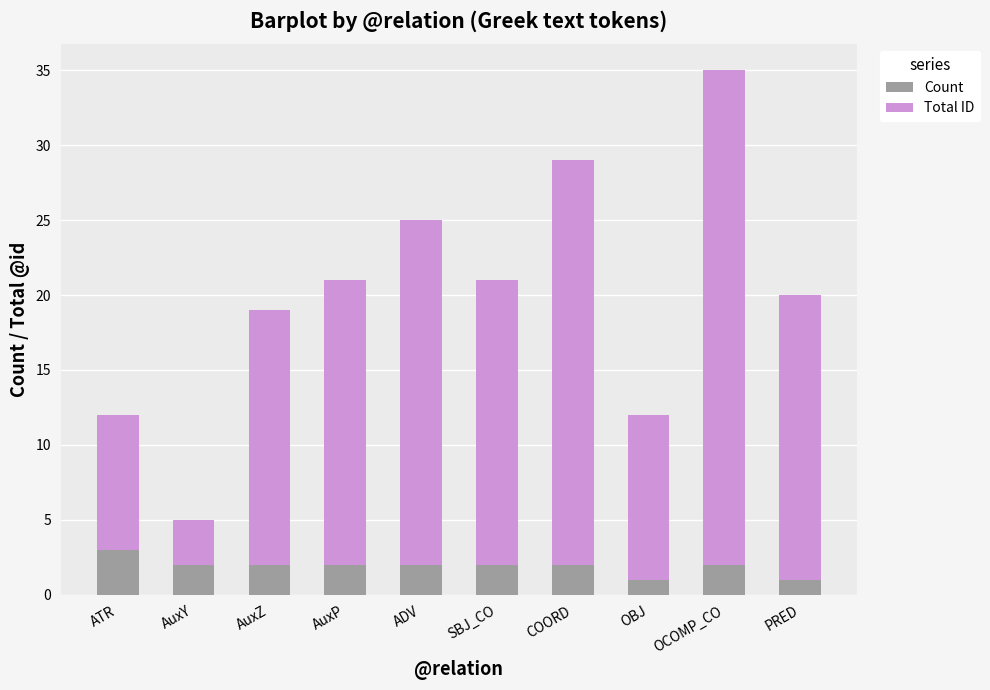

Is it true that Count equals 1 at PRED?

True